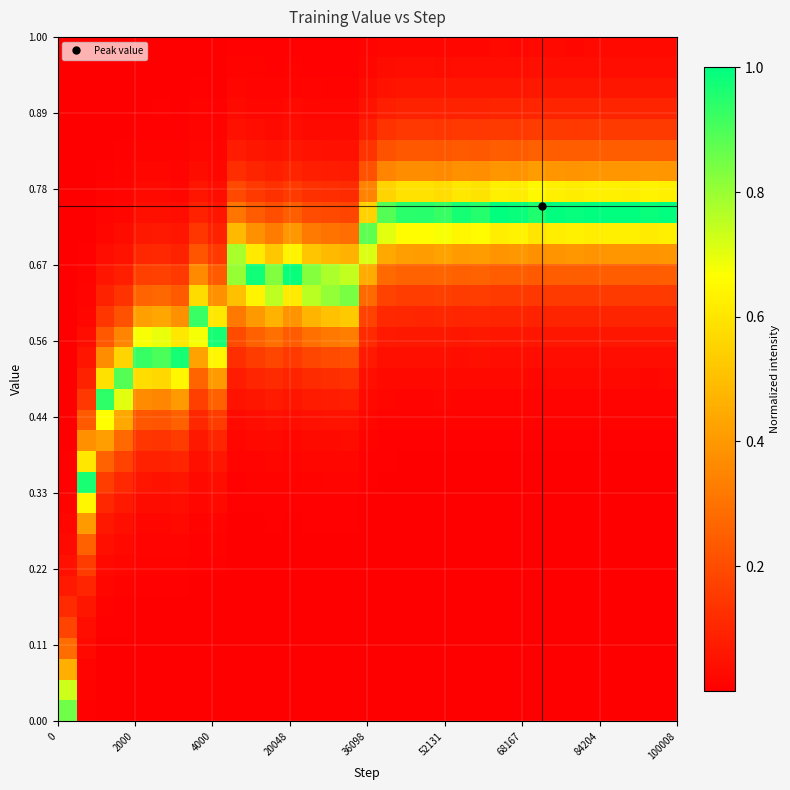

At how many categories does at least one series exceed 0?

33